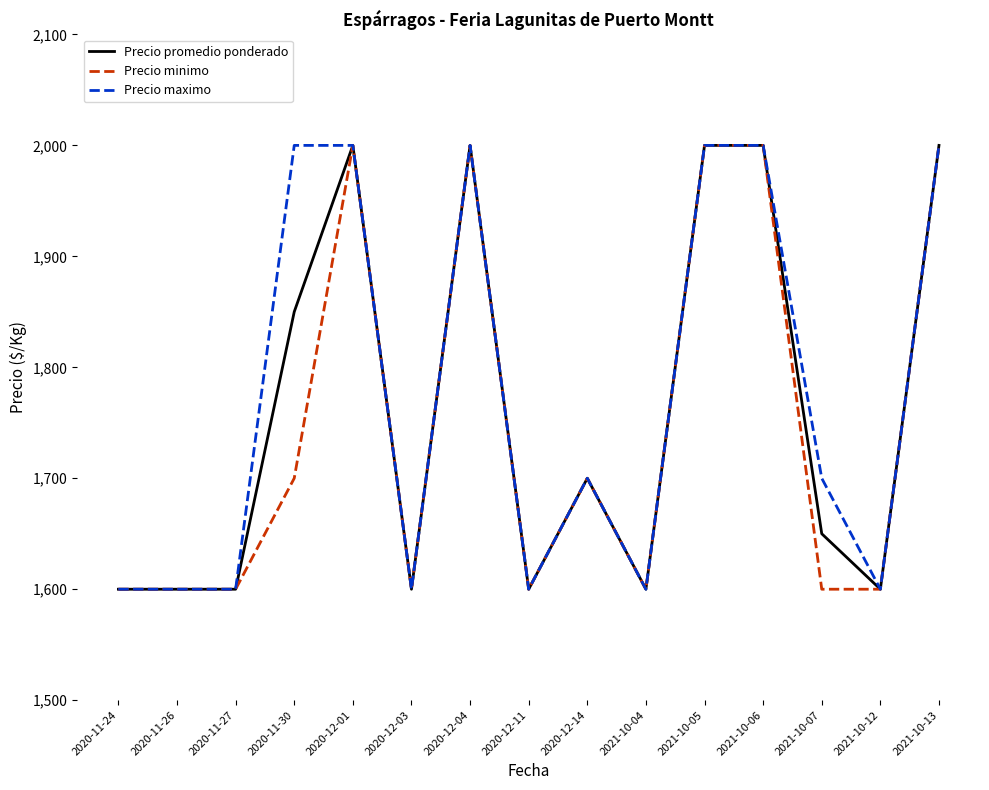

What is the smallest value displayed?

1600